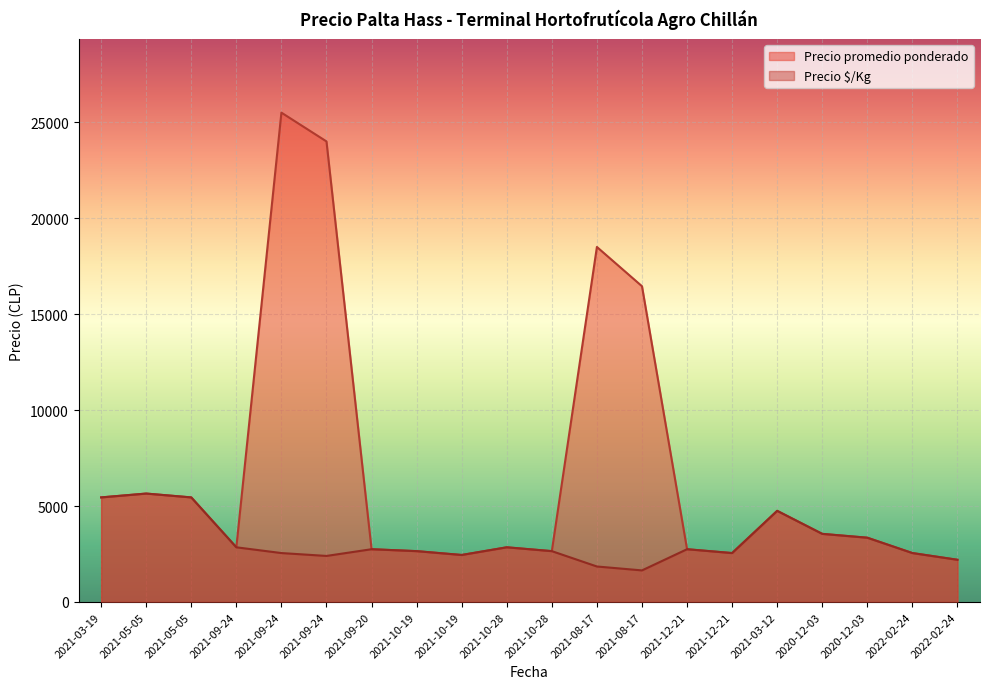

At how many categories does at least one series exceed 16310?

4